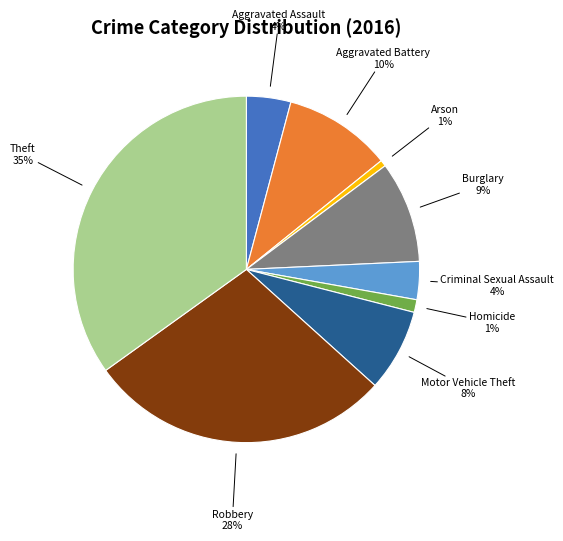

Count the number of slices in the pie.

9